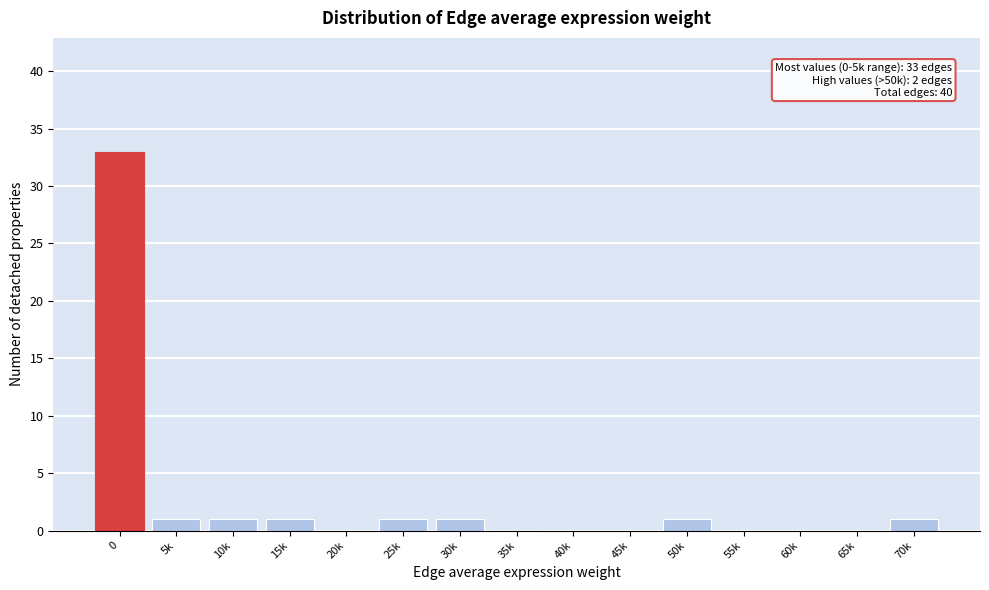

Reading left to right, extract all data points from this chart.

0=33	5k=1	10k=1	15k=1	20k=0	25k=1	30k=1	35k=0	40k=0	45k=0	50k=1	55k=0	60k=0	65k=0	70k=1